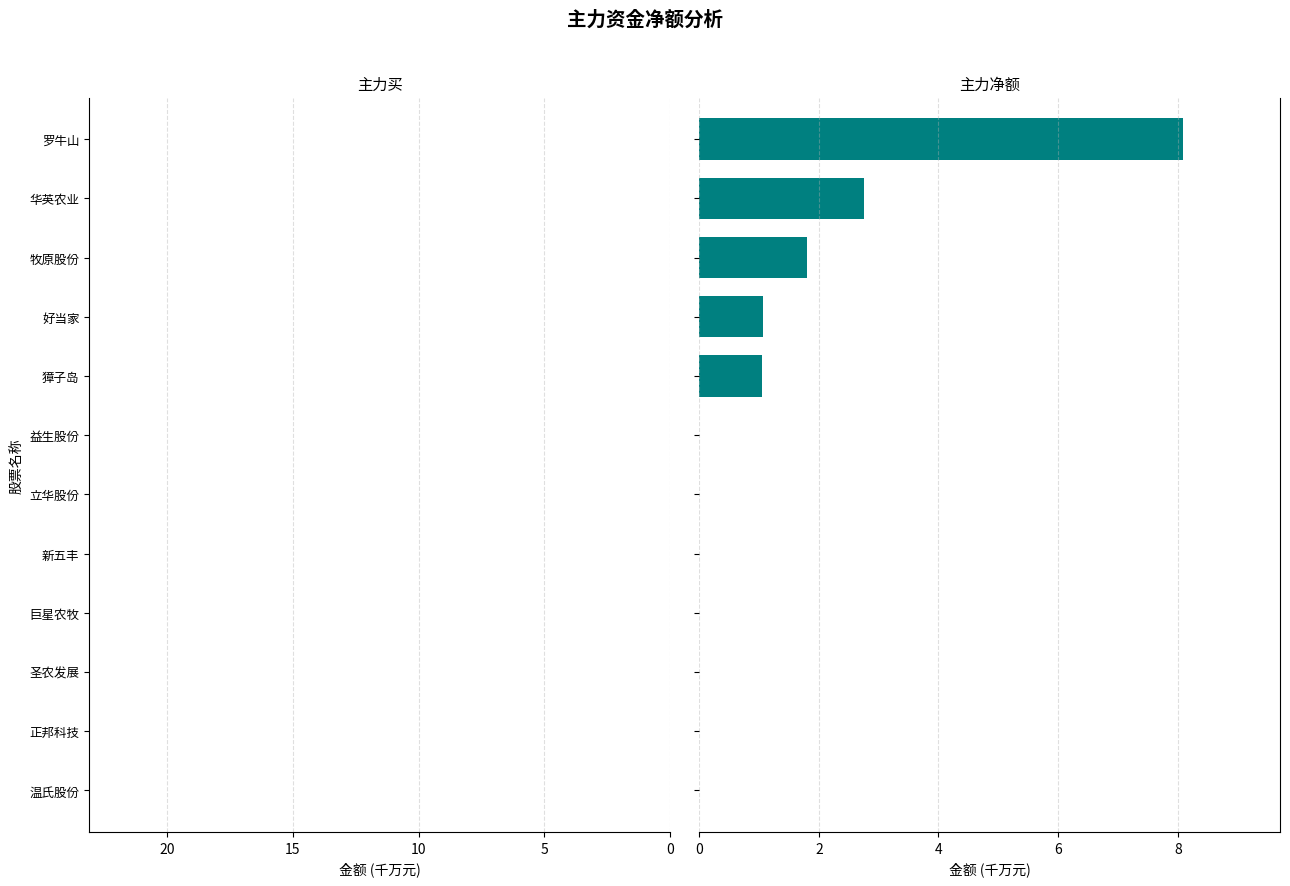

Which series has the largest total across all categories?

主力净额